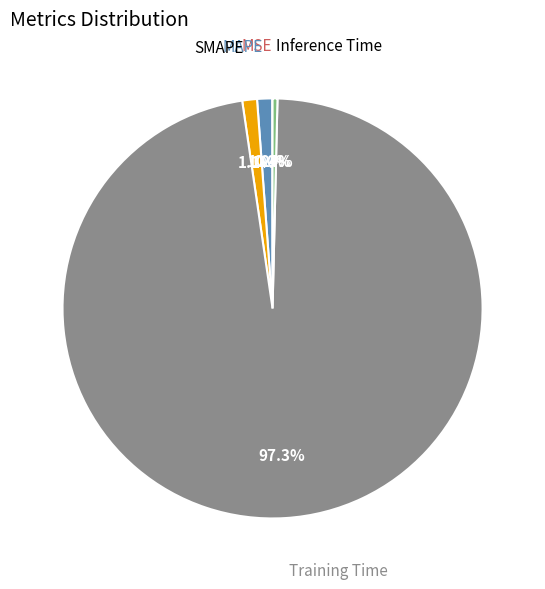

Combined, do MAPE and Inference Time account for over 50%?

No